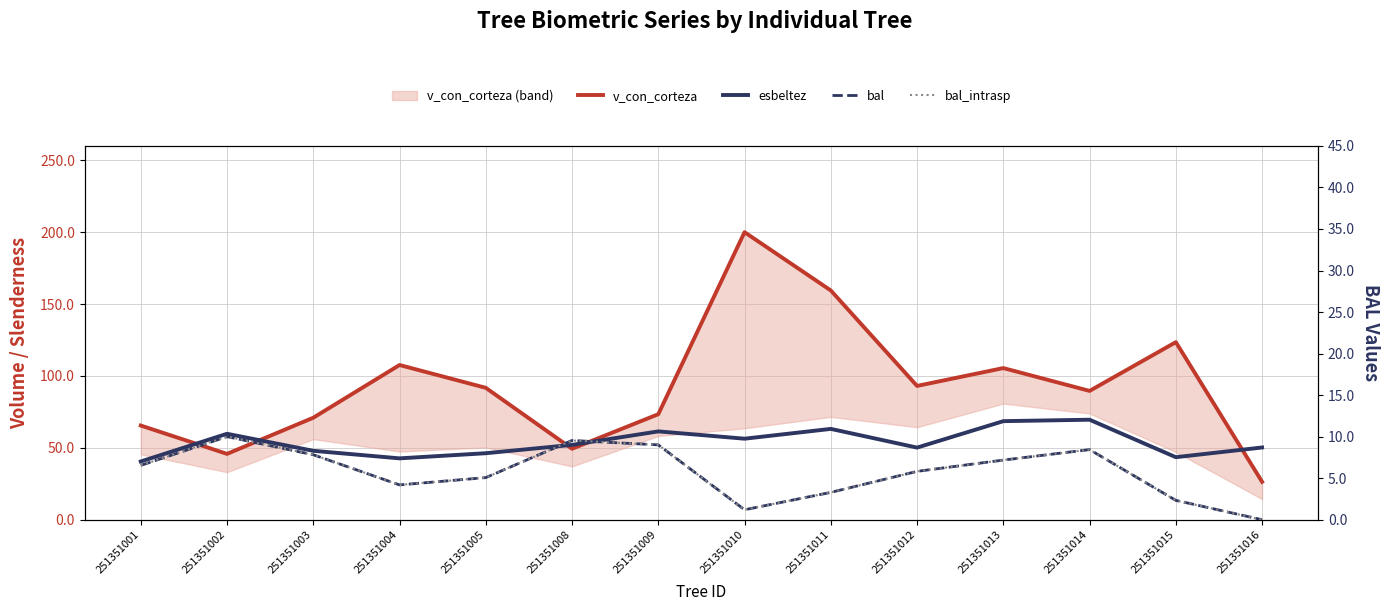

Count the number of data series in this chart.

4